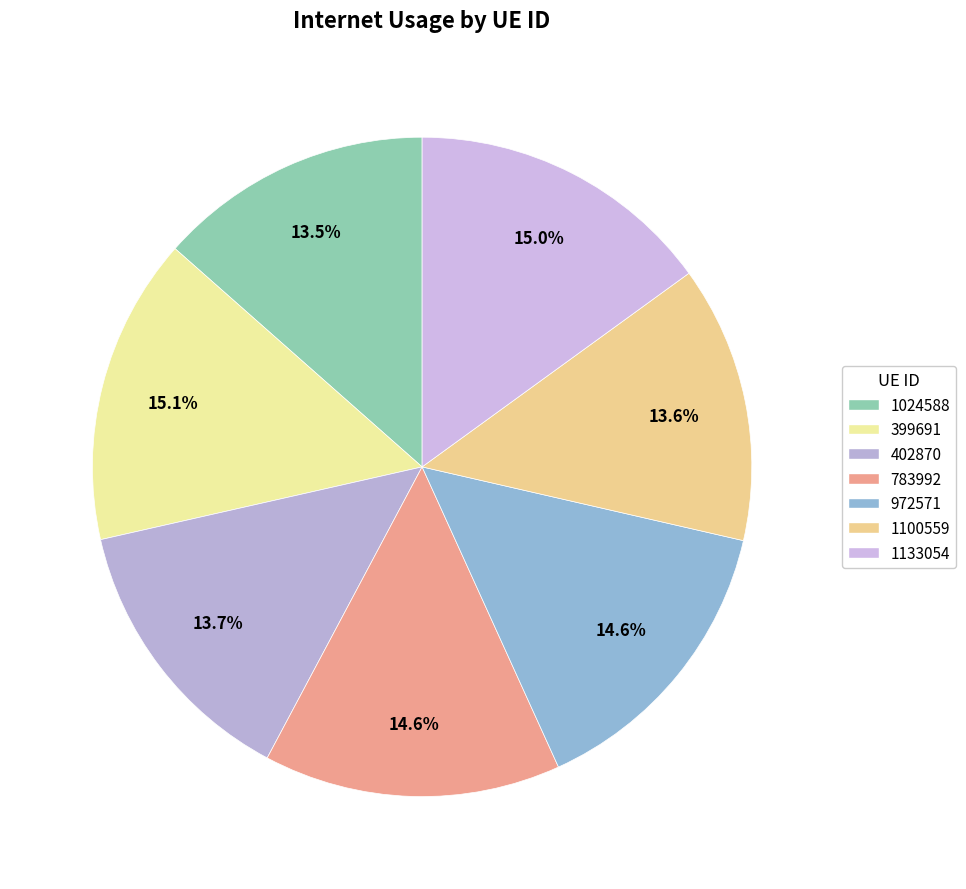

Count the number of slices in the pie.

7